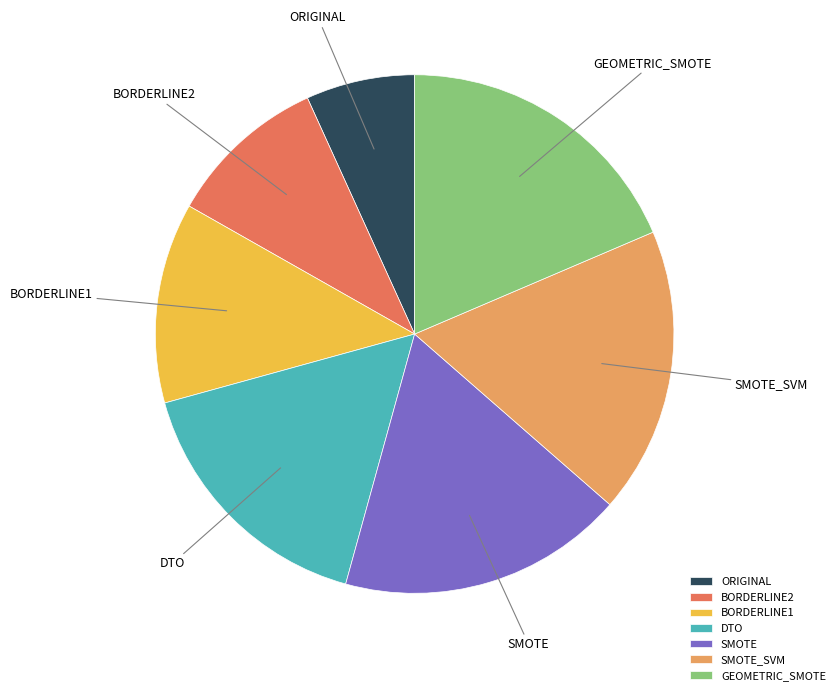

Which slice is the largest?

GEOMETRIC_SMOTE